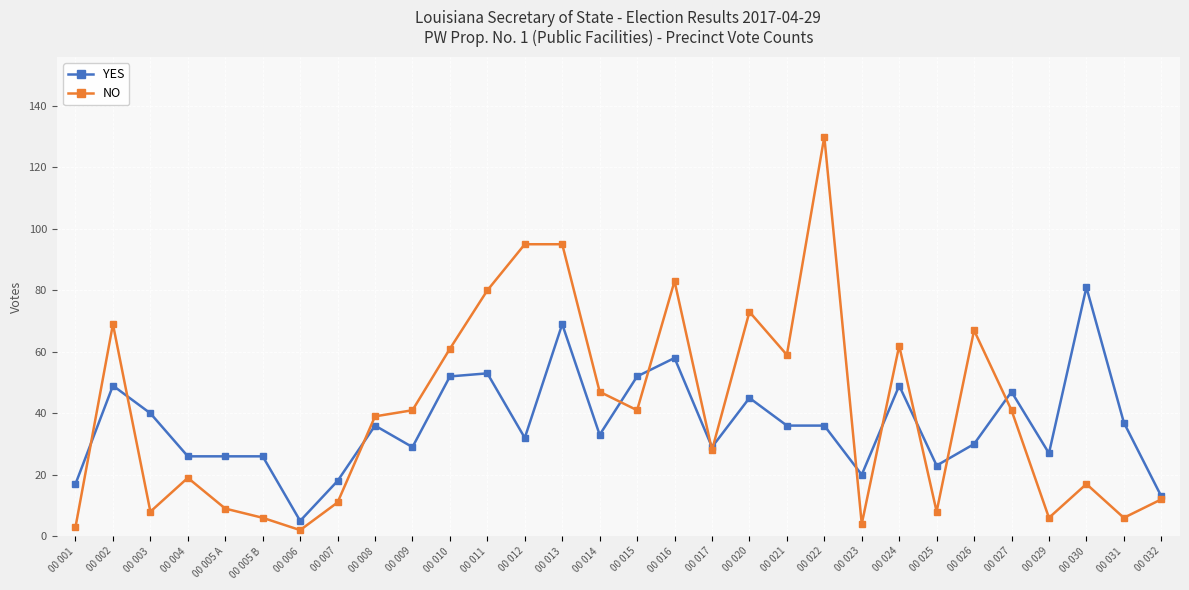

Between which two adjacent categories do YES and NO first intersect?

00 001 and 00 002